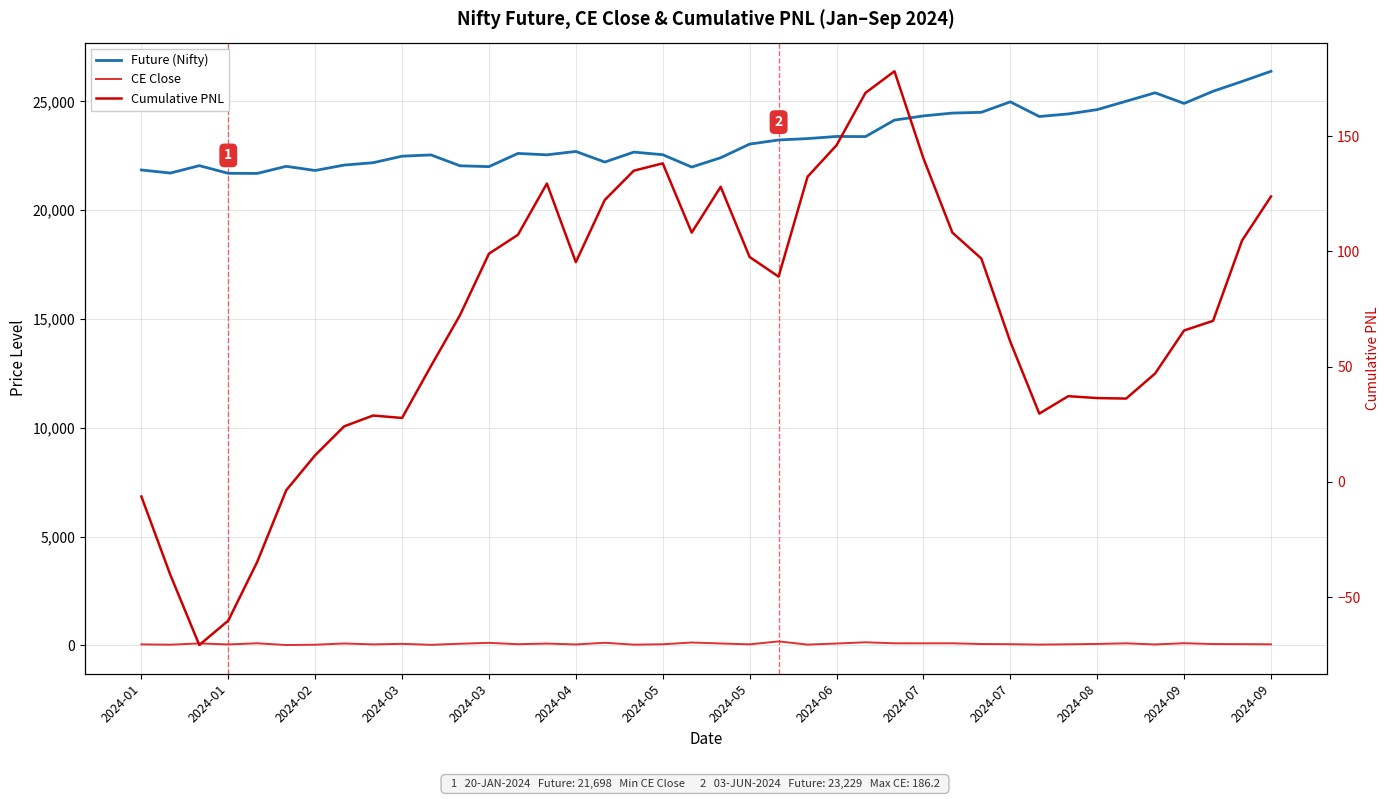

The value of Future (Nifty) at 2024-01 is 7418.2. True or false?

False